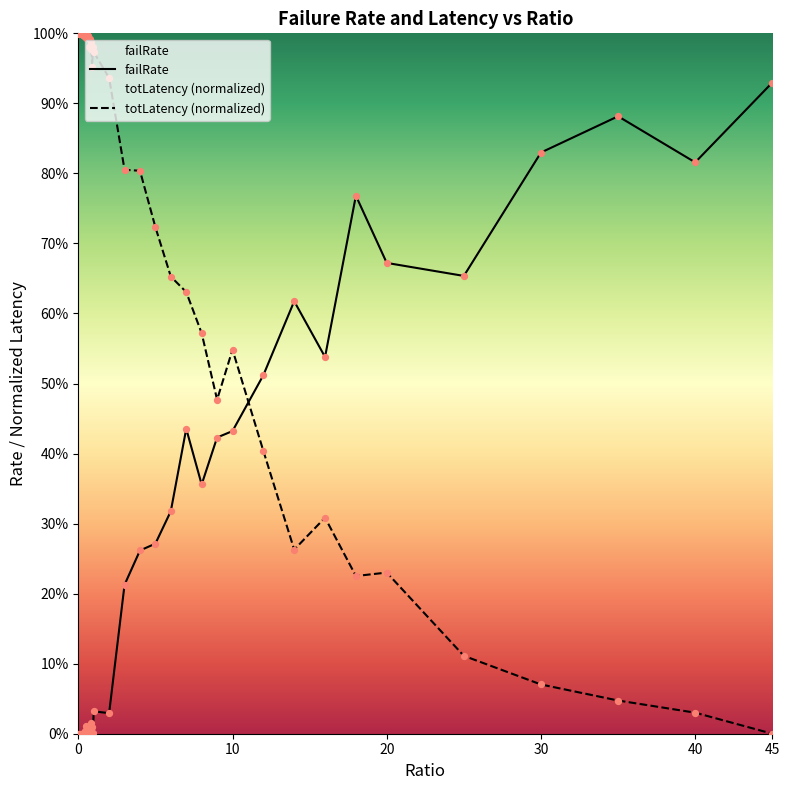

Which series contains the lowest Y value?

failRate